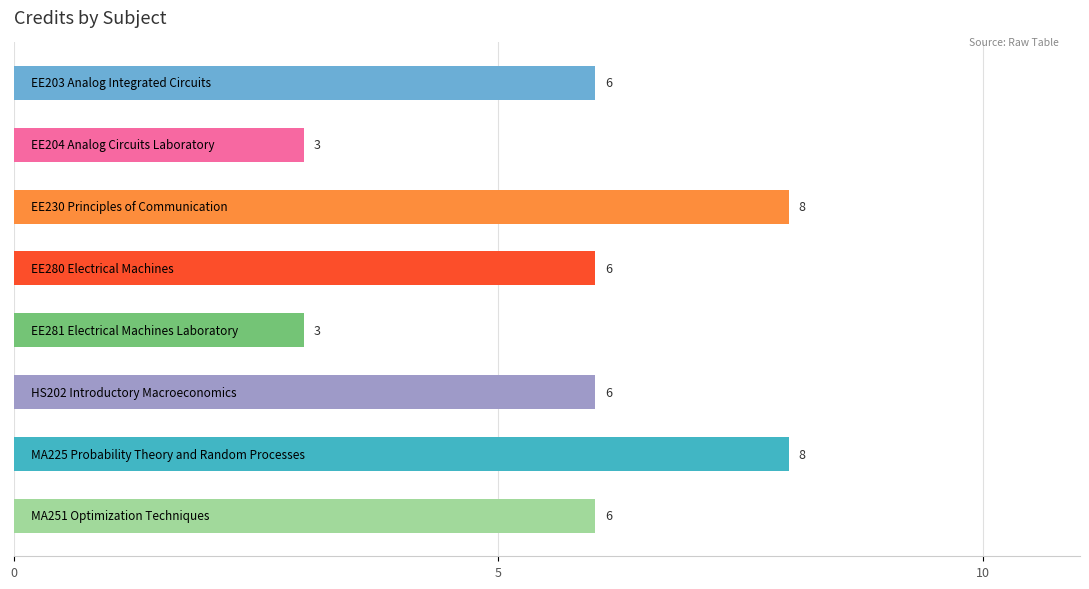

How many values are between 6 and 8?

6